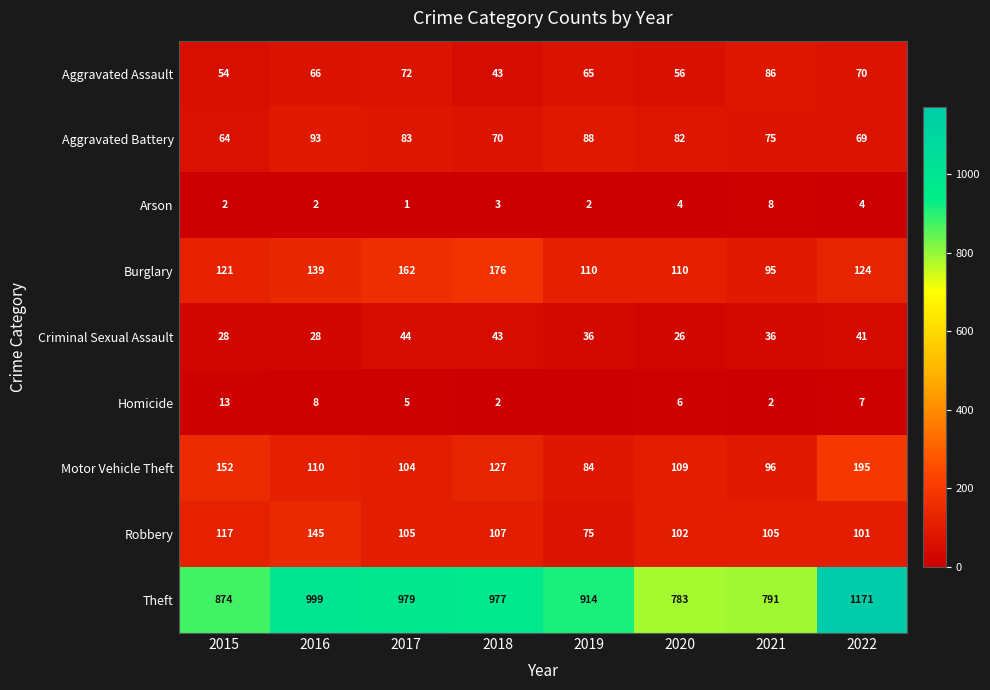

Between 2018 and 2019, which is larger?

2019